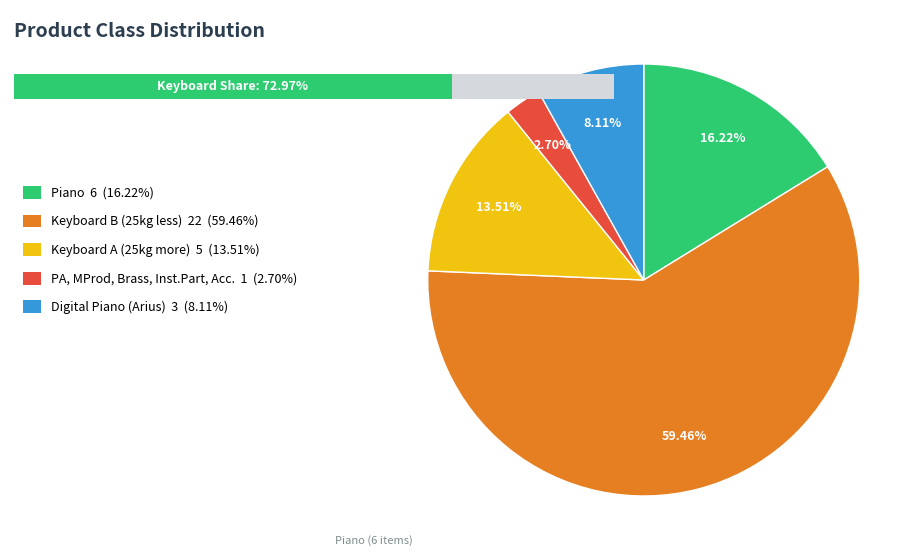

What percentage is NOT represented by Digital Piano (Arius)?

91.9%